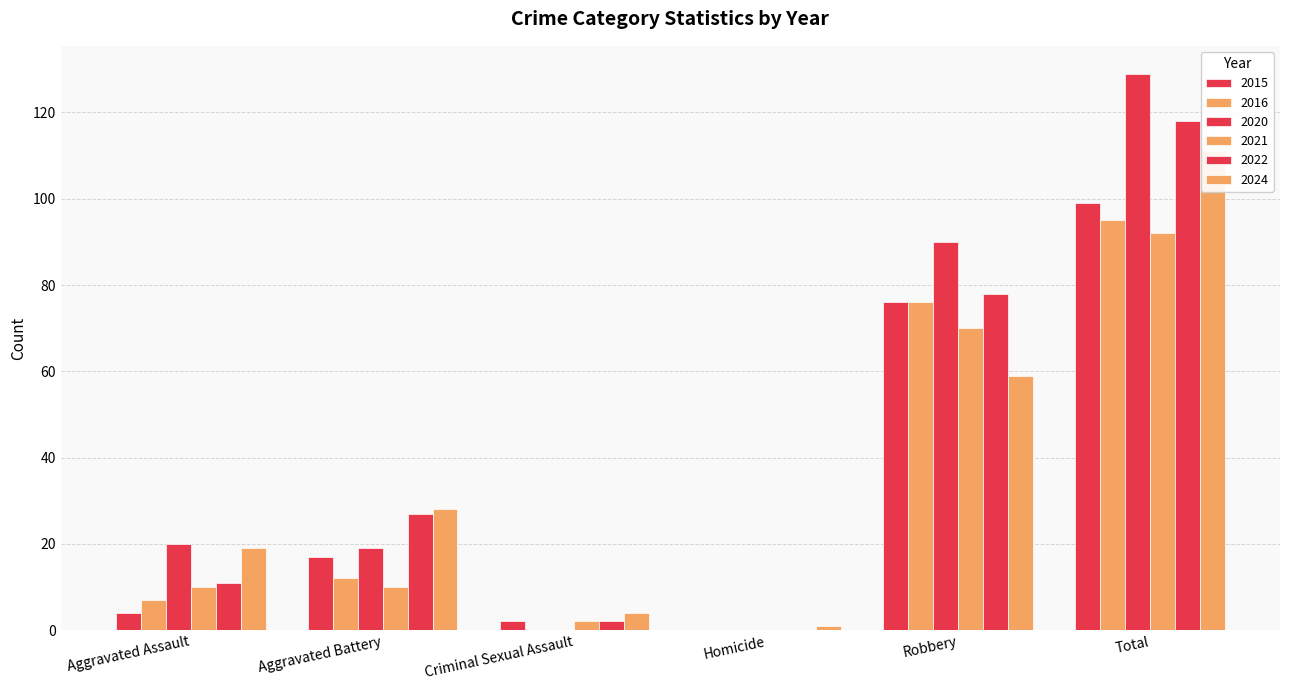

Reading right to left, list all the values displayed in this chart.

2024: 111	59	1	4	28	19
2015: 99	76	0	2	17	4
2016: 95	76	0	0	12	7
2021: 92	70	0	2	10	10
2022: 118	78	0	2	27	11
2020: 129	90	0	0	19	20